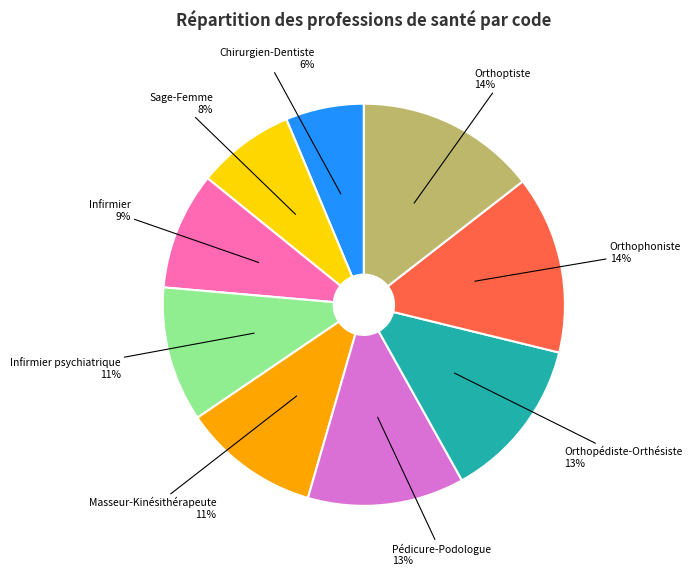

How many segments does this pie chart have?

9